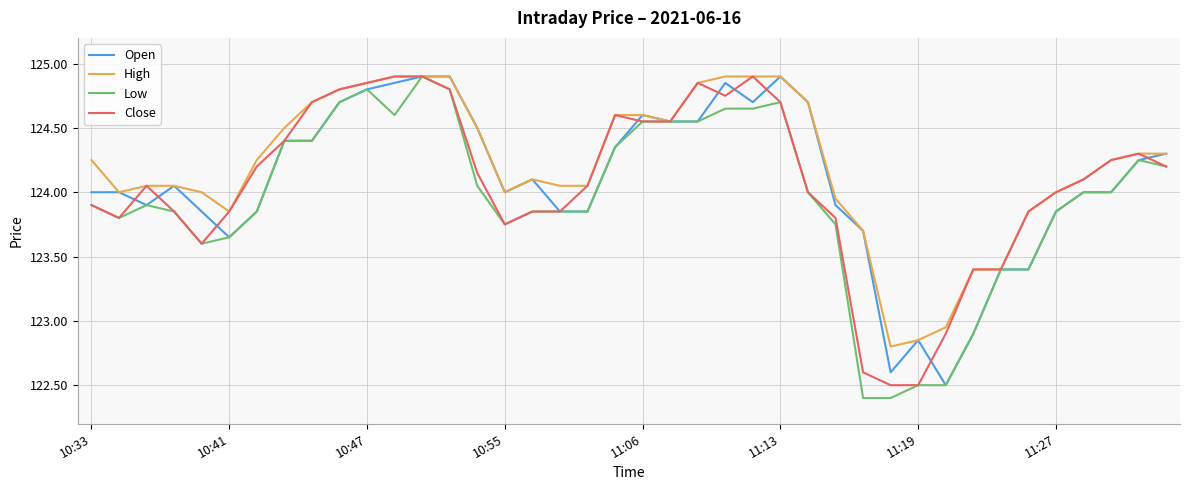

What is the smallest value displayed?

122.4